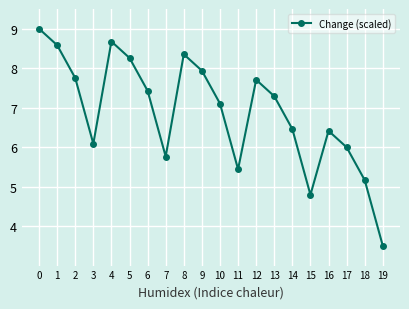

Reading left to right, list all the values displayed in this chart.

9.0	8.6	7.8	6.1	8.7	8.3	7.4	5.8	8.4	7.9	7.1	5.4	7.7	7.3	6.5	4.8	6.4	6.0	5.2	3.5